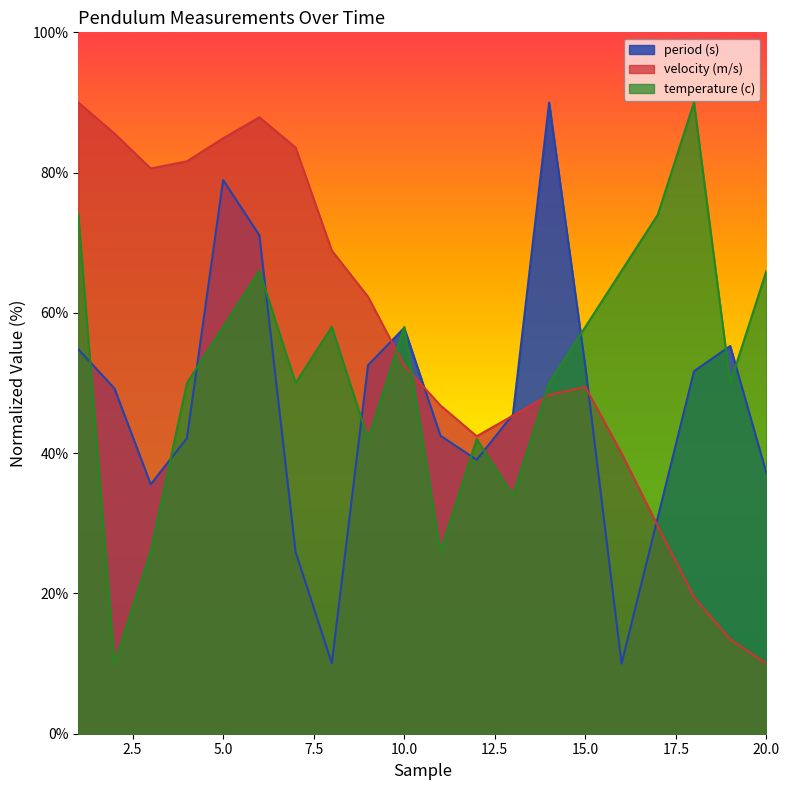

Count the number of data series in this chart.

3